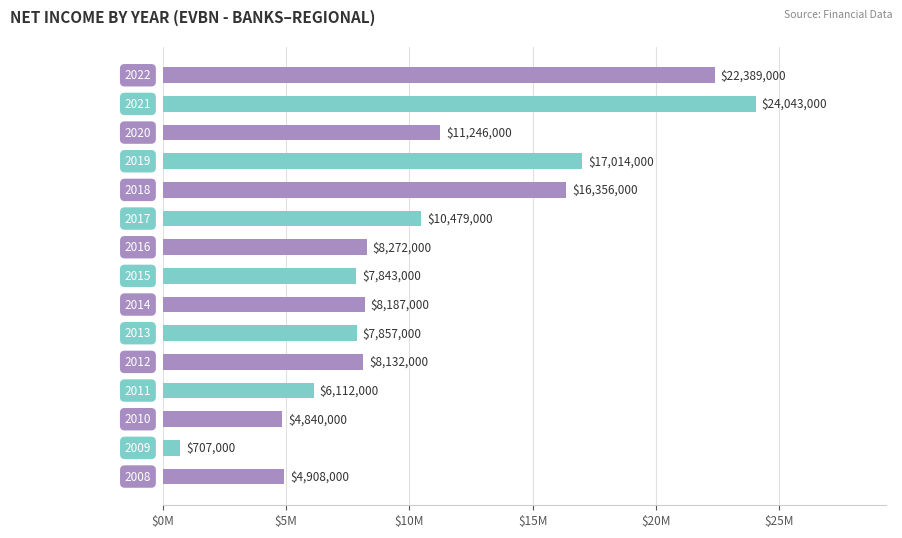

Are the bars horizontal?

Yes